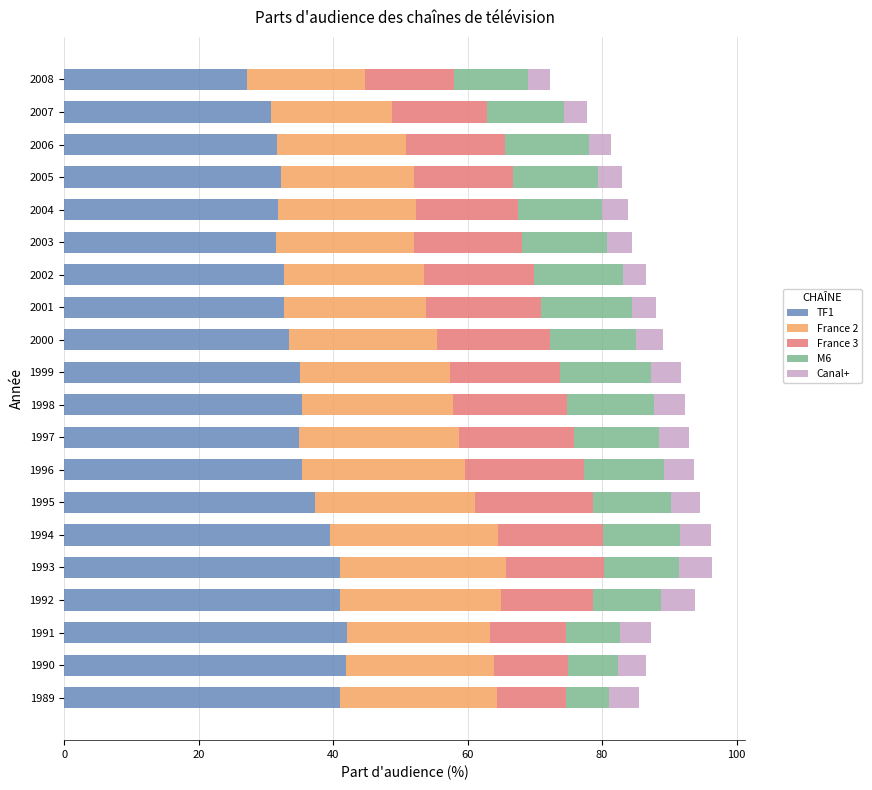

What is the lowest value of the TF1 series?

27.2